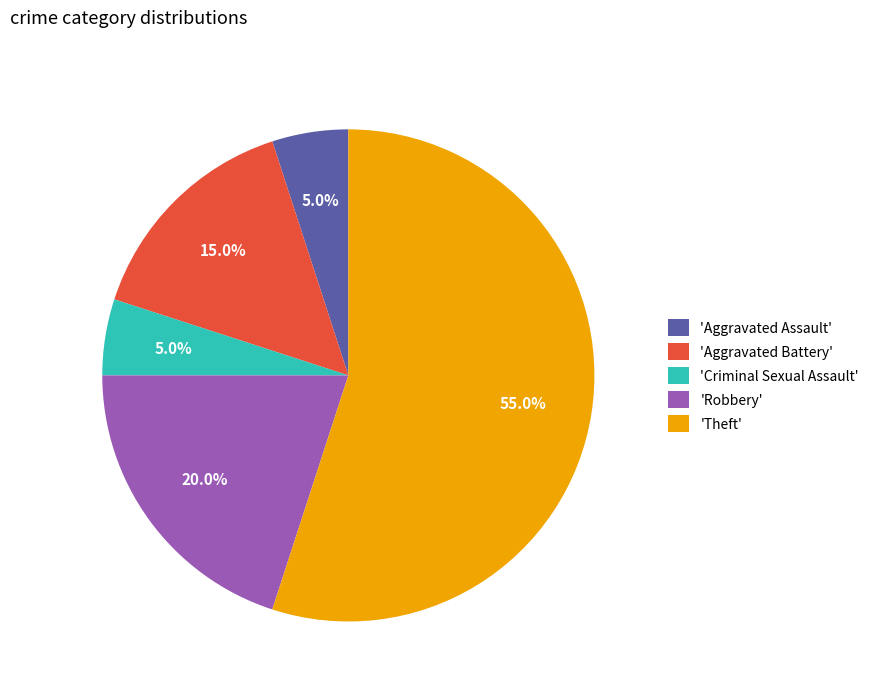

What is the majority slice?

'Theft'